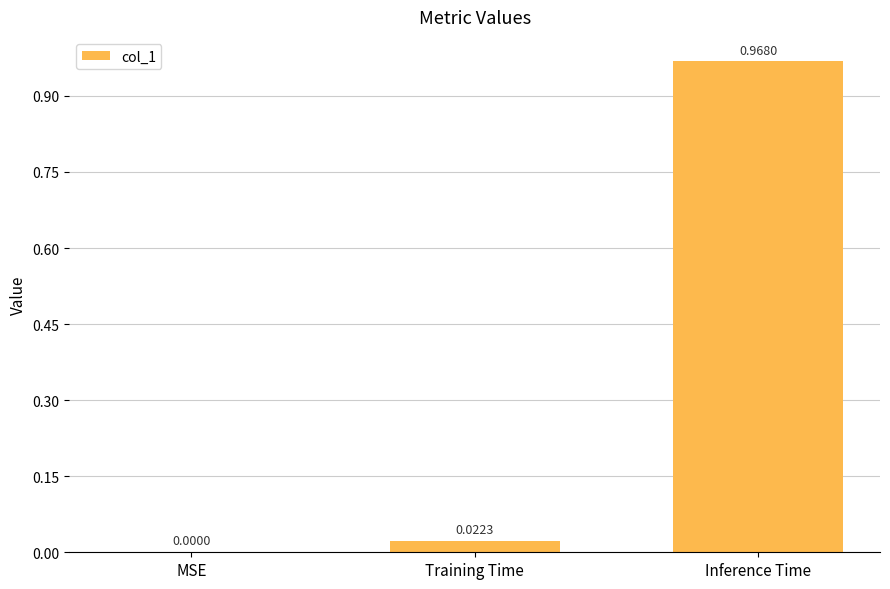

At which label is the value closest to 0?

MSE